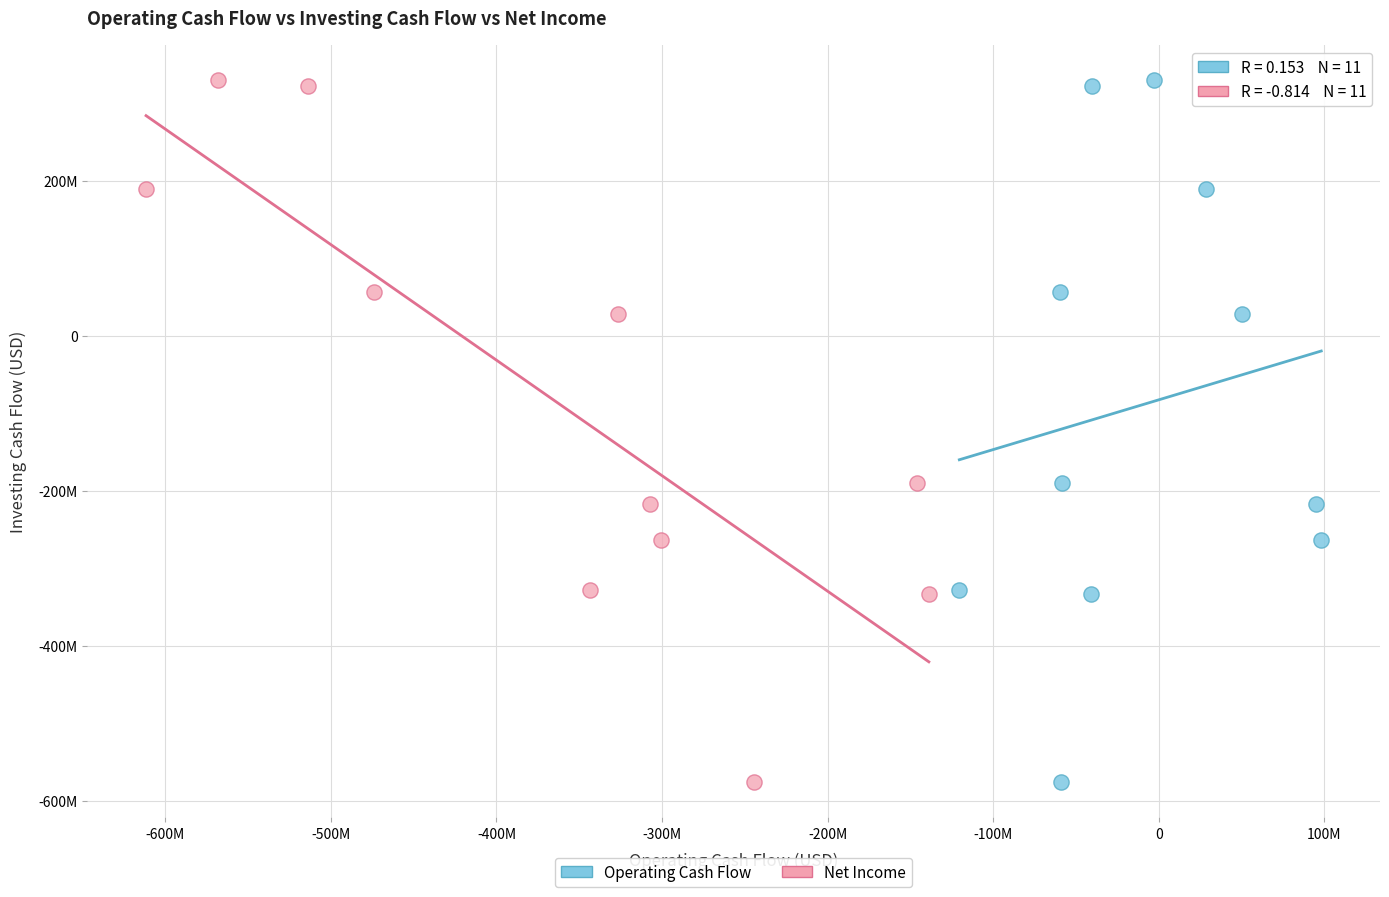

What are all the series names shown in the legend?

Operating Cash Flow, Net Income